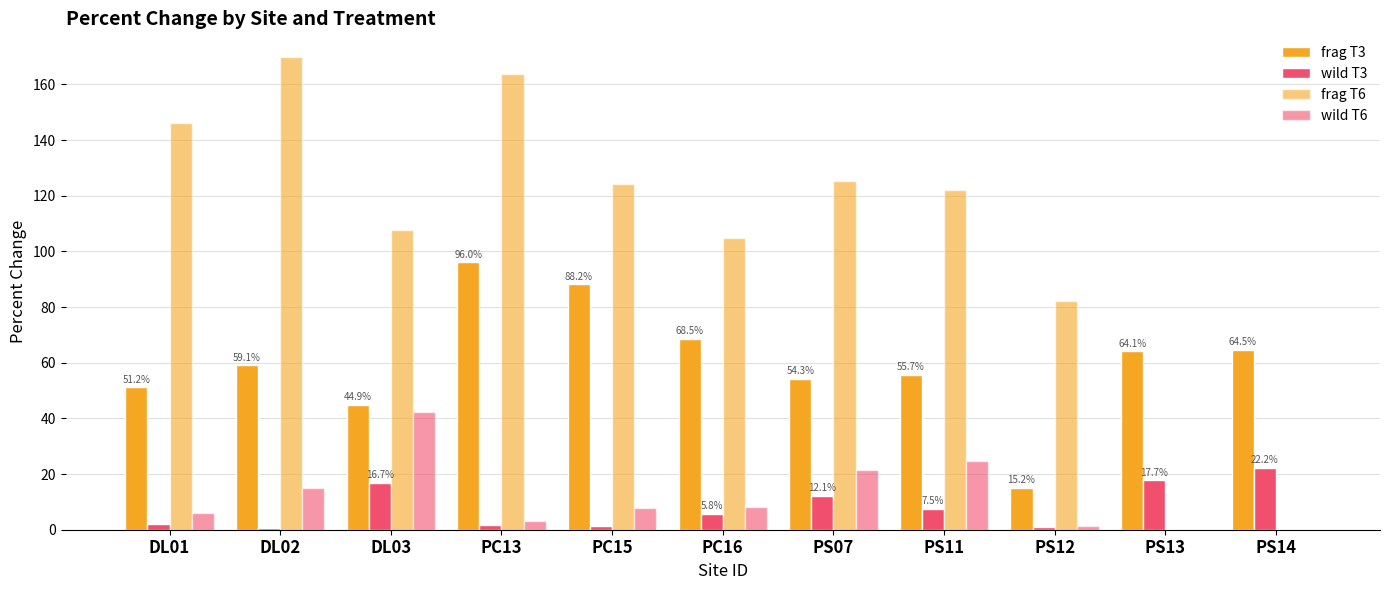

What is the highest value of the frag T6 series?

169.9